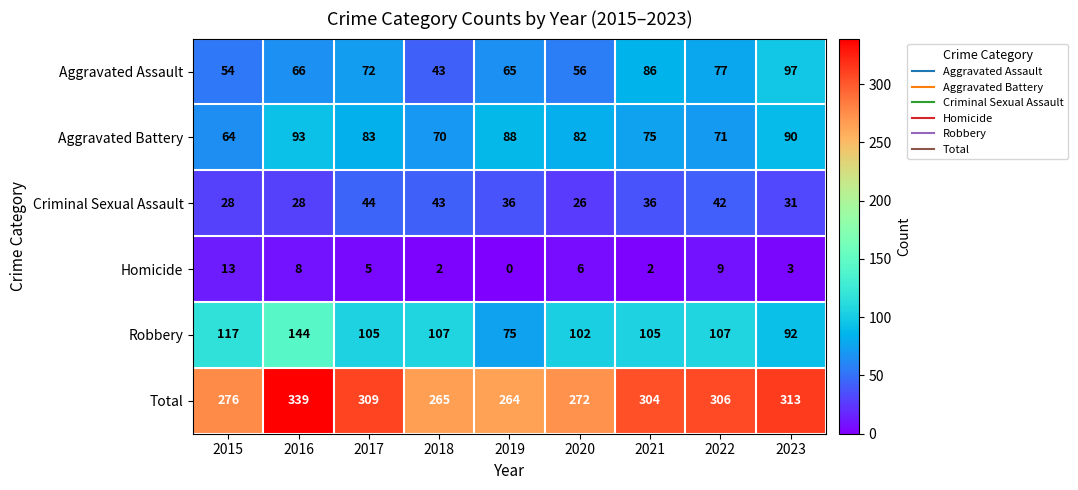

What is the difference between the second highest and minimum values in the Aggravated Assault series?

43